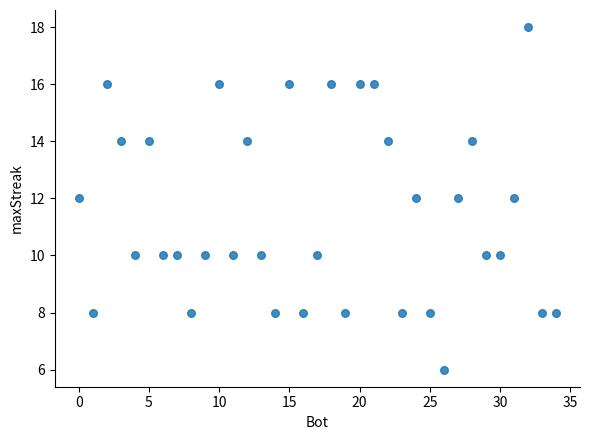

What is the range of Y values (max minus min)?

12